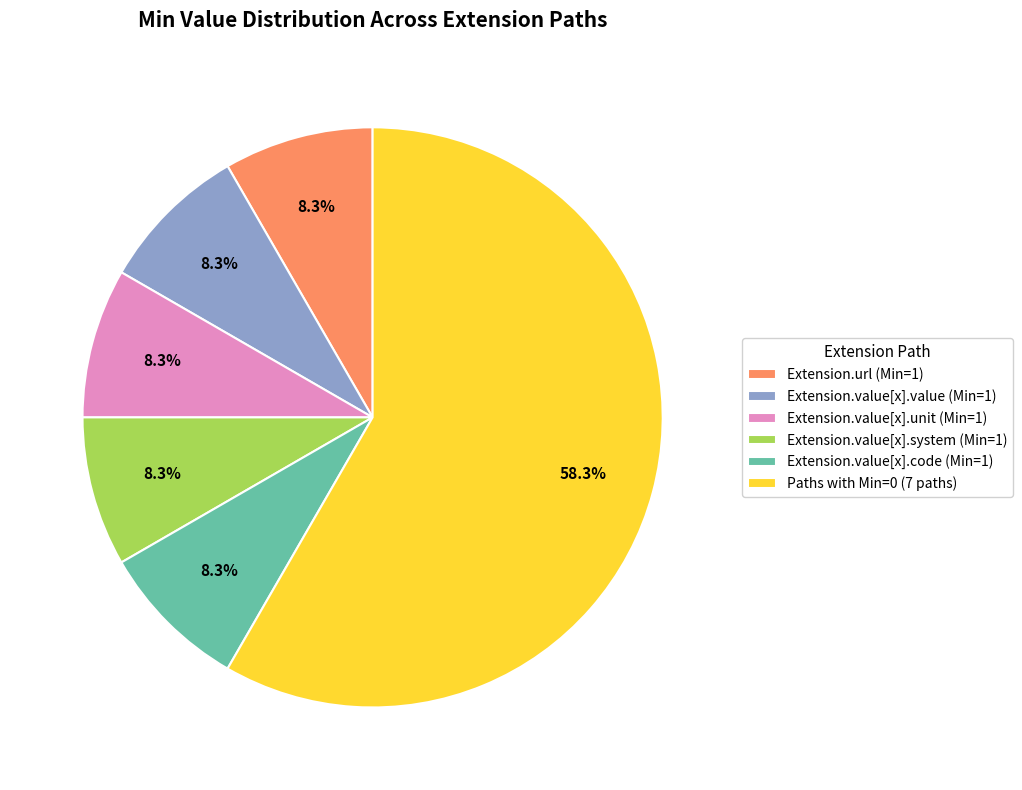

Which category has the biggest portion of the pie?

Paths with Min=0 (7 paths)